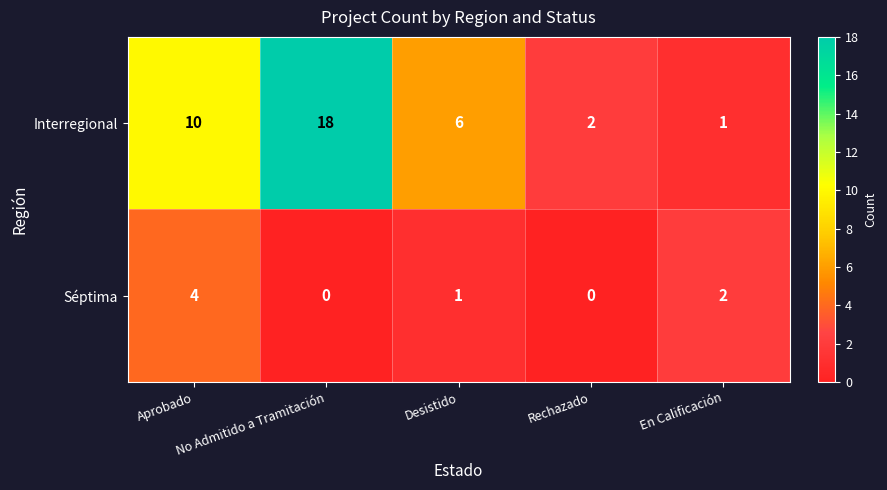

Which series has the largest range (max minus min)?

Interregional